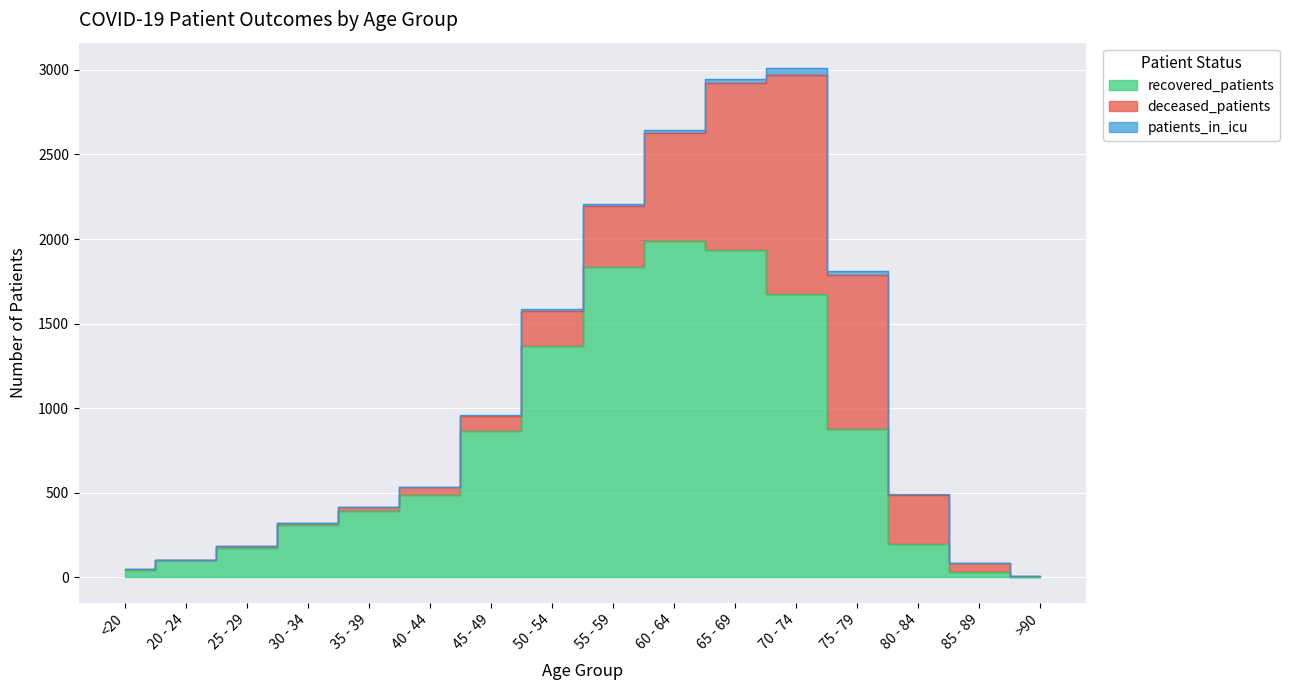

List the labels in order of patients_in_icu value, largest first.

70 - 74, 65 - 69, 75 - 79, 60 - 64, 55 - 59, 50 - 54, 45 - 49, 80 - 84, 40 - 44, 20 - 24, <20, 25 - 29, 30 - 34, 85 - 89, 35 - 39, >90